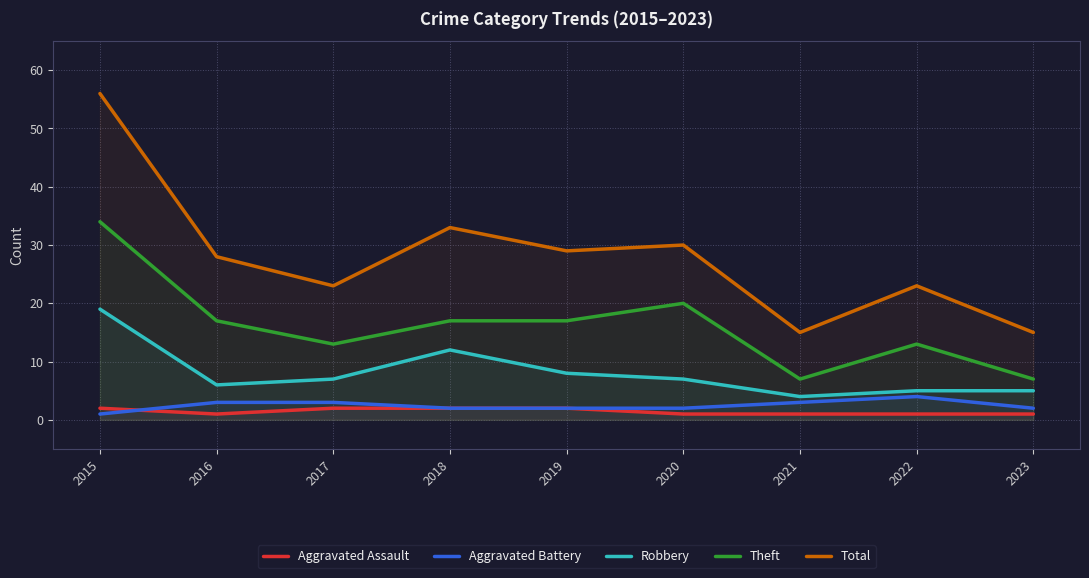

The Theft series shows 25 at 2016. True or false?

False